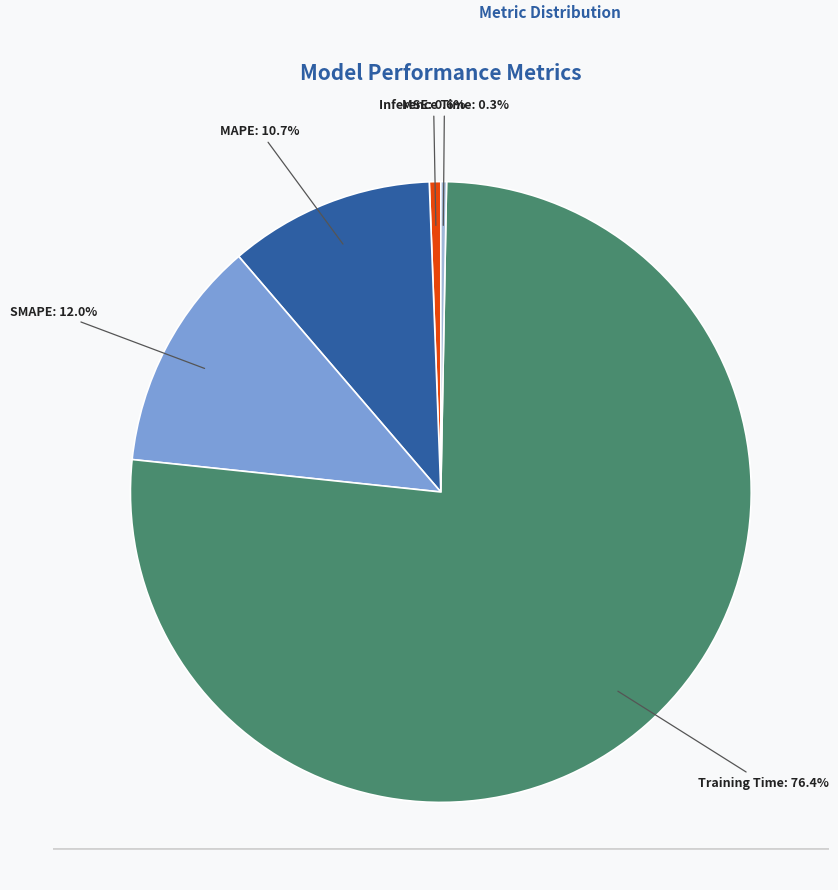

How many segments does this pie chart have?

5